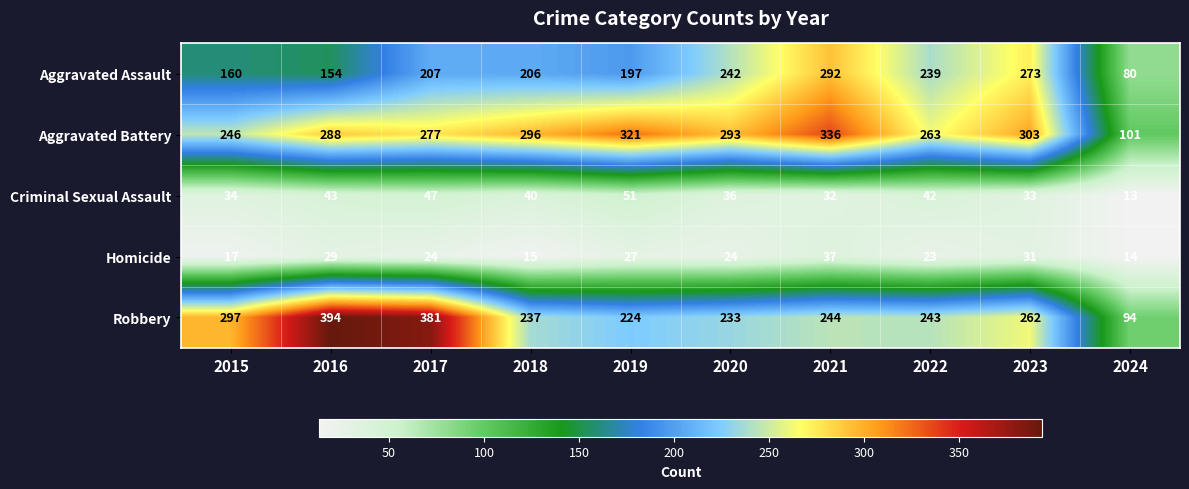

At which category does the chart reach its minimum across all series?

2024